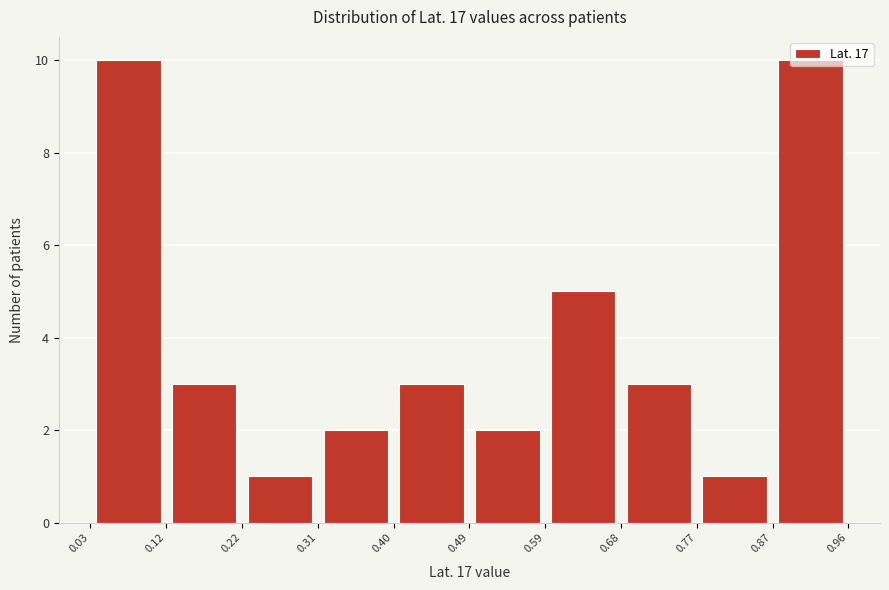

Reading left to right, transcribe this chart: for each bar, give the range it covers on the x-axis and its height. The values are not printed on the chart, so give them approximately, as read against the axis.

0.03 to 0.12: 10
0.12 to 0.22: 3
0.22 to 0.31: 1
0.31 to 0.40: 2
0.40 to 0.49: 3
0.49 to 0.59: 2
0.59 to 0.68: 5
0.68 to 0.77: 3
0.77 to 0.87: 1
0.87 to 0.96: 10